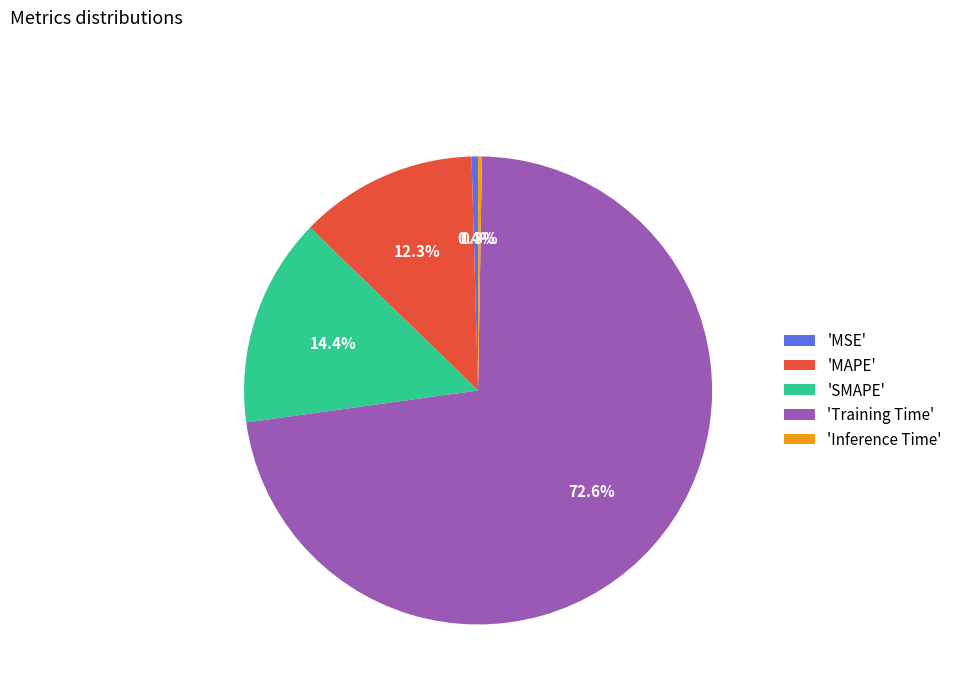

Do 'Training Time' and 'MAPE' together represent more than half of the pie?

Yes